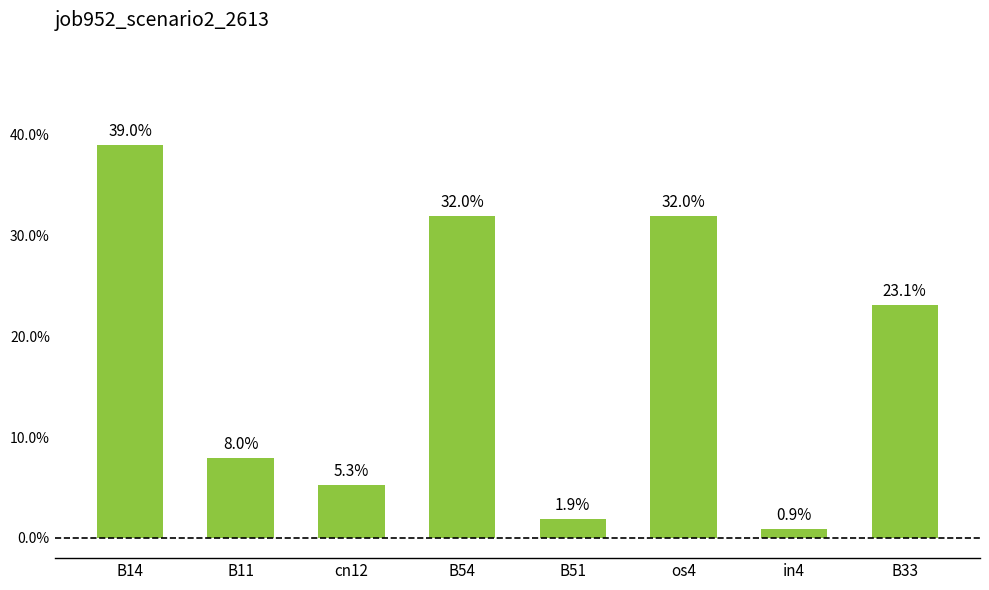

Read the value at B33.

0.2